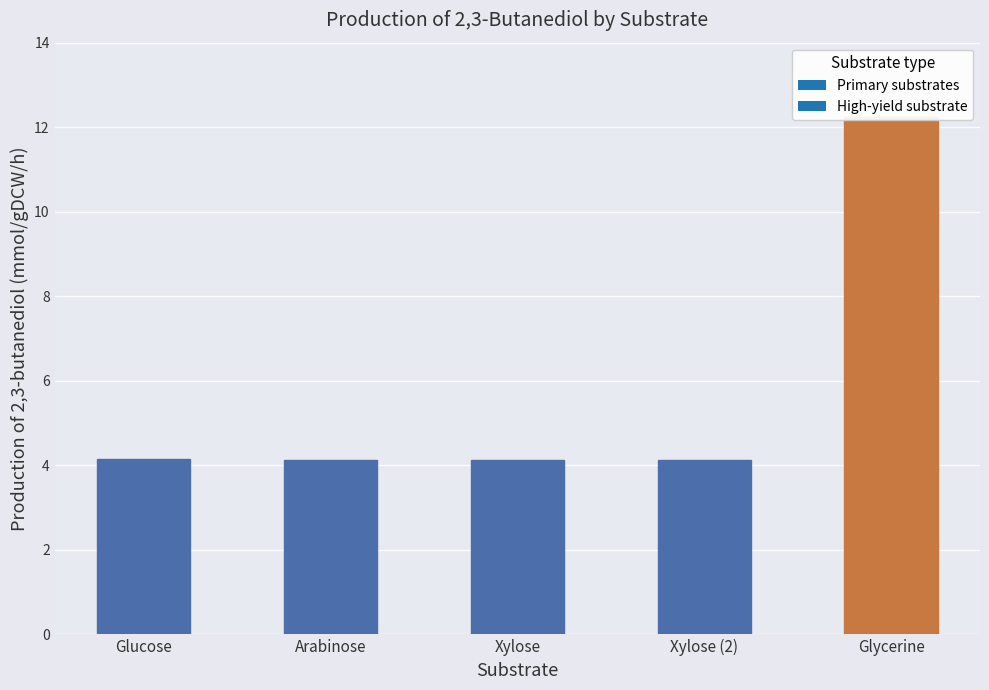

Between Xylose and Xylose (2), which is larger?

Xylose